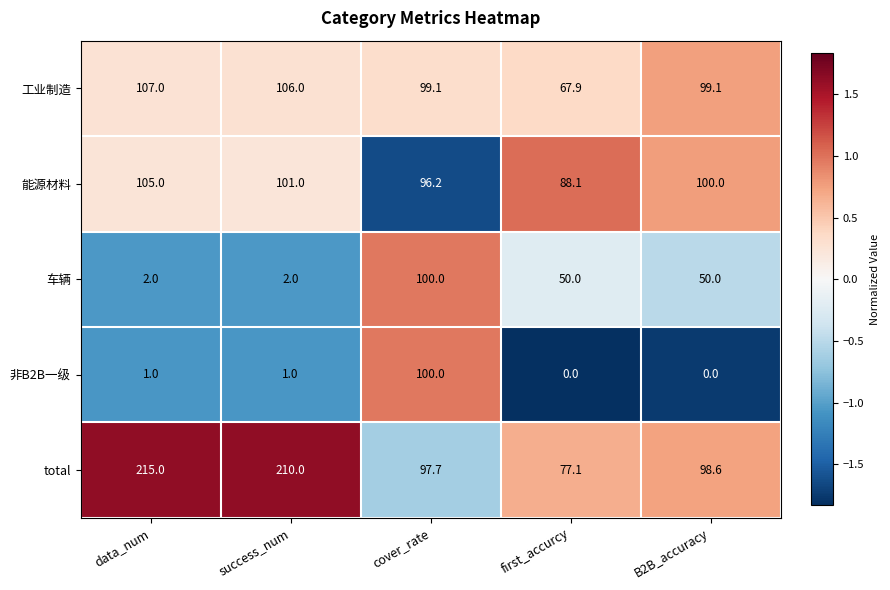

Is it true that 能源材料 equals 101.0 at success_num?

True